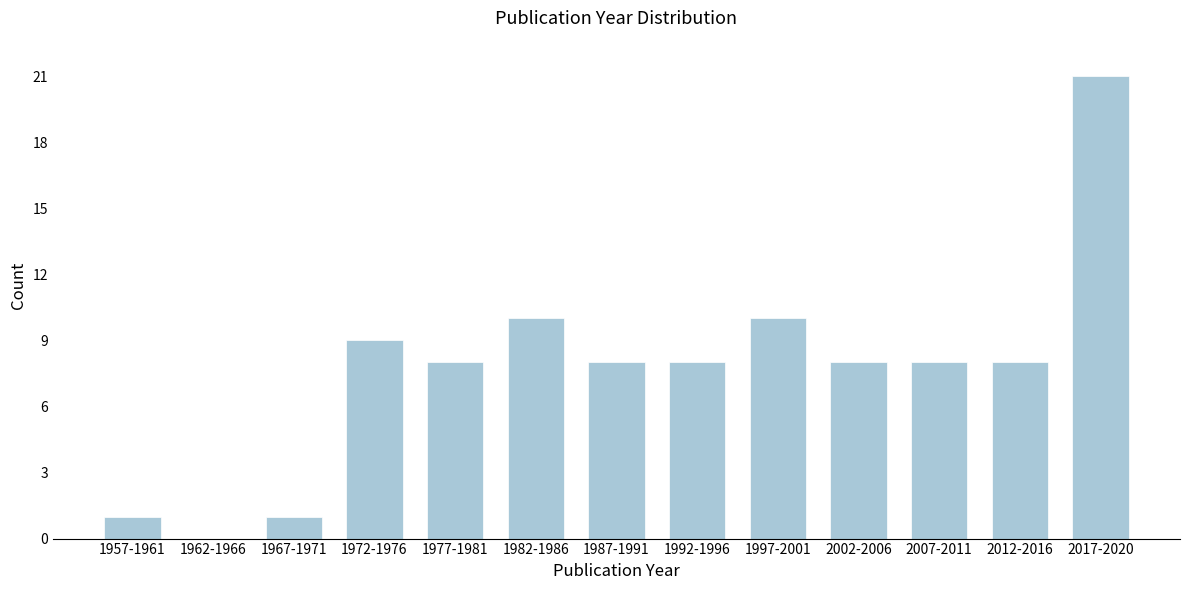

Reading left to right, list all the values displayed in this chart.

1957-1961=1	1962-1966=0	1967-1971=1	1972-1976=9	1977-1981=8	1982-1986=10	1987-1991=8	1992-1996=8	1997-2001=10	2002-2006=8	2007-2011=8	2012-2016=8	2017-2020=21